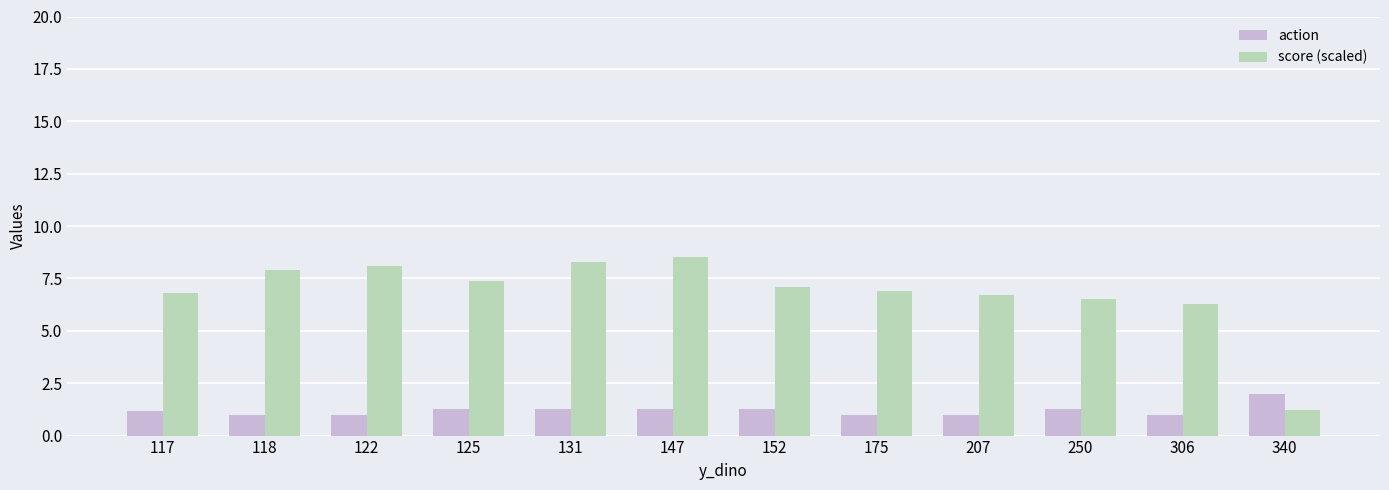

What is the sum of all score (scaled) values?

81.7